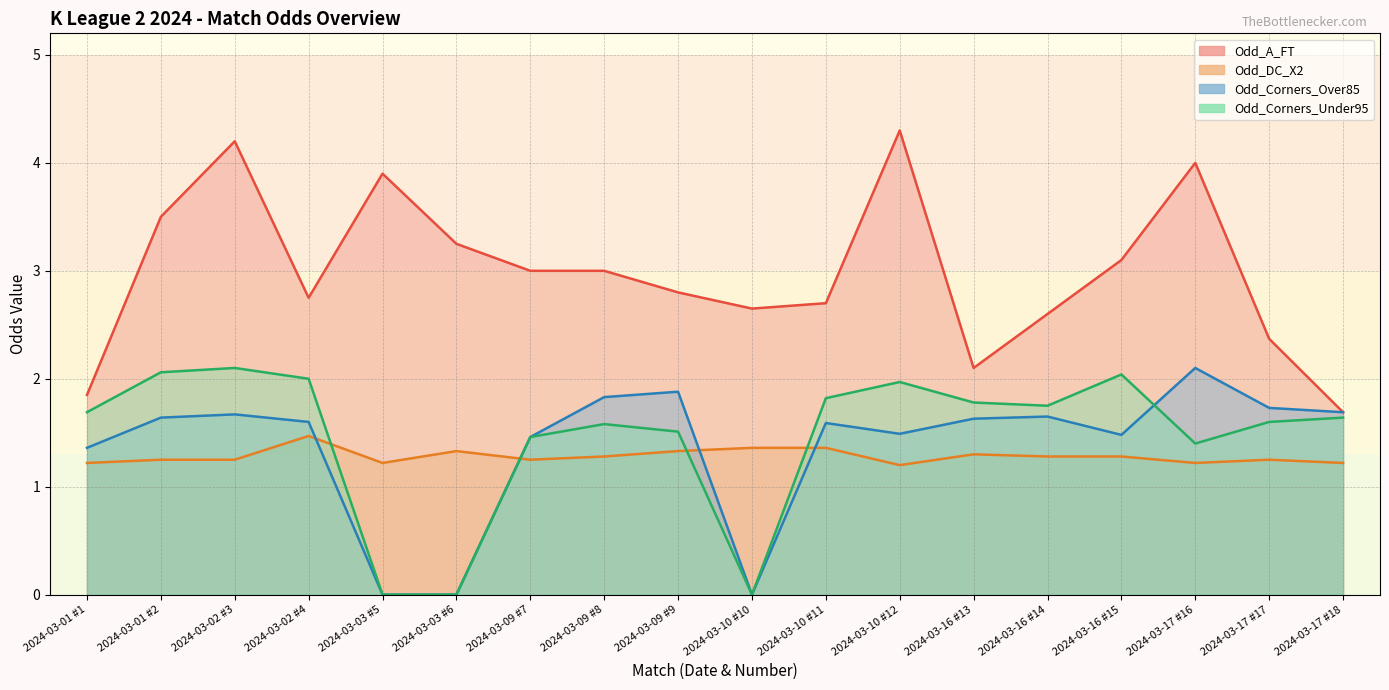

How many values in the Odd_Corners_Over85 series are below 1?

3